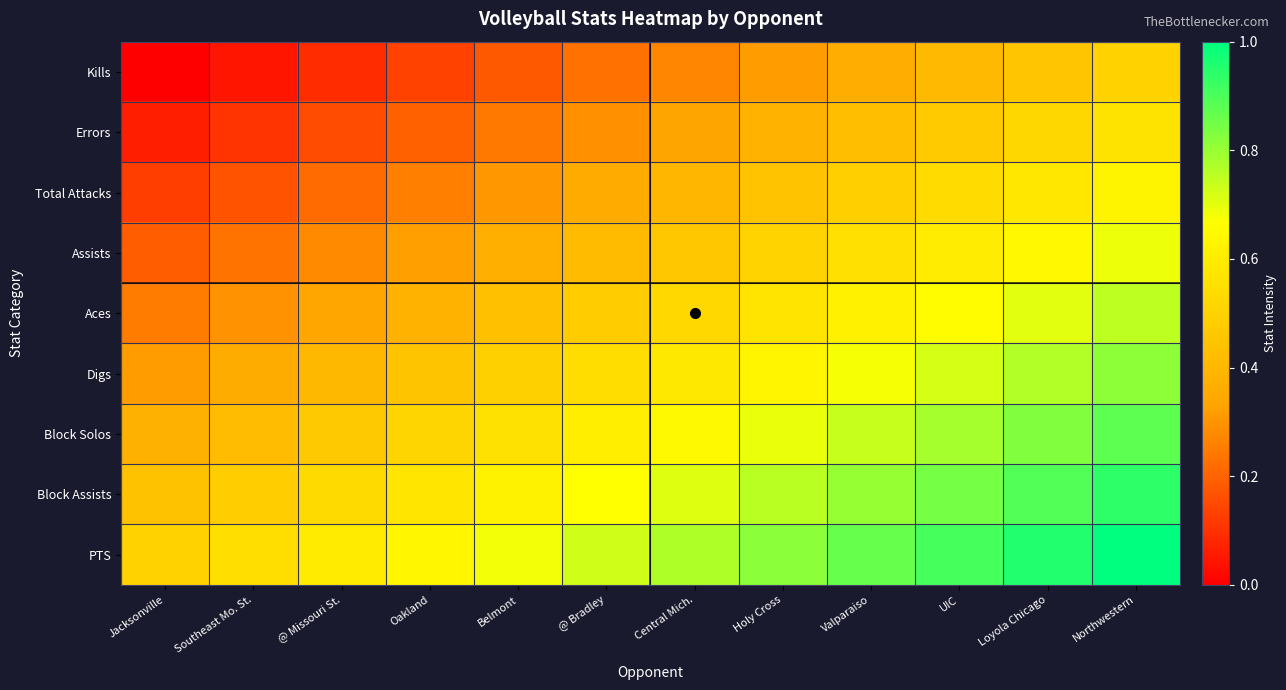

Rank the series at Loyola Chicago from highest to lowest value.

PTS, Block Assists, Block Solos, Digs, Aces, Assists, Total Attacks, Errors, Kills